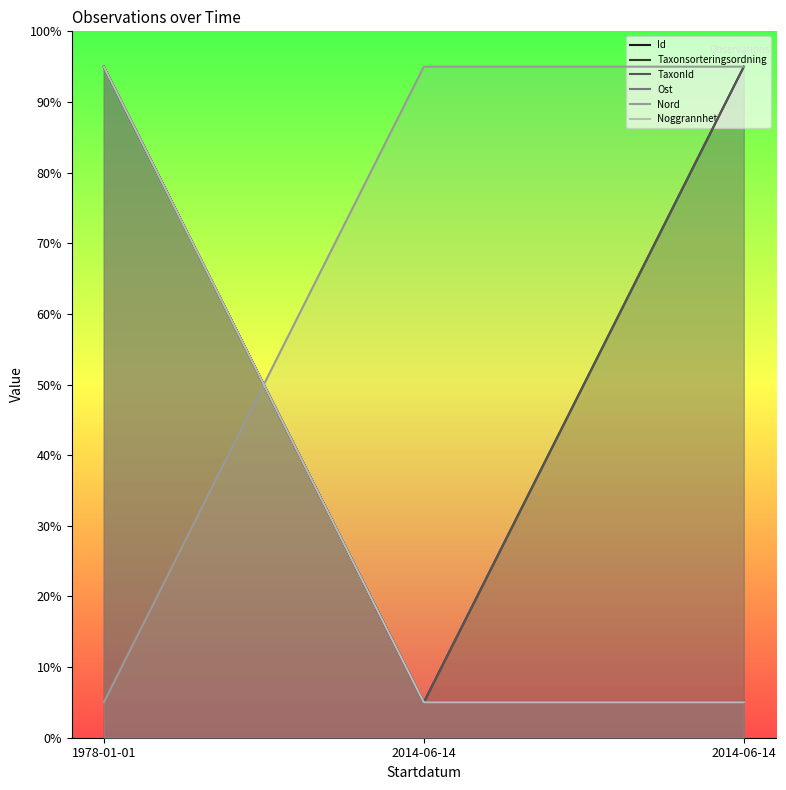

What is the difference between the Taxonsorteringsordning values at 2014-06-14 and 1978-01-01?

90.0